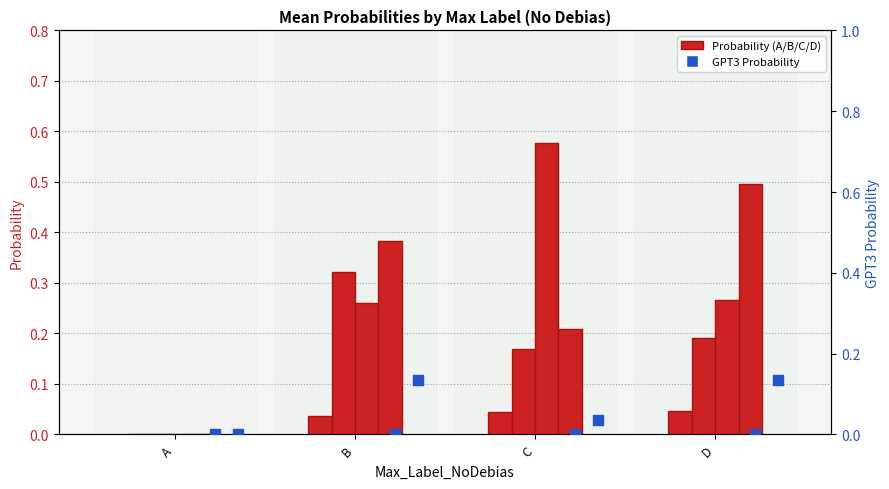

Is the value of GPT3_A_Probability at B greater than the value of GPT3_B_Probability at D?

No